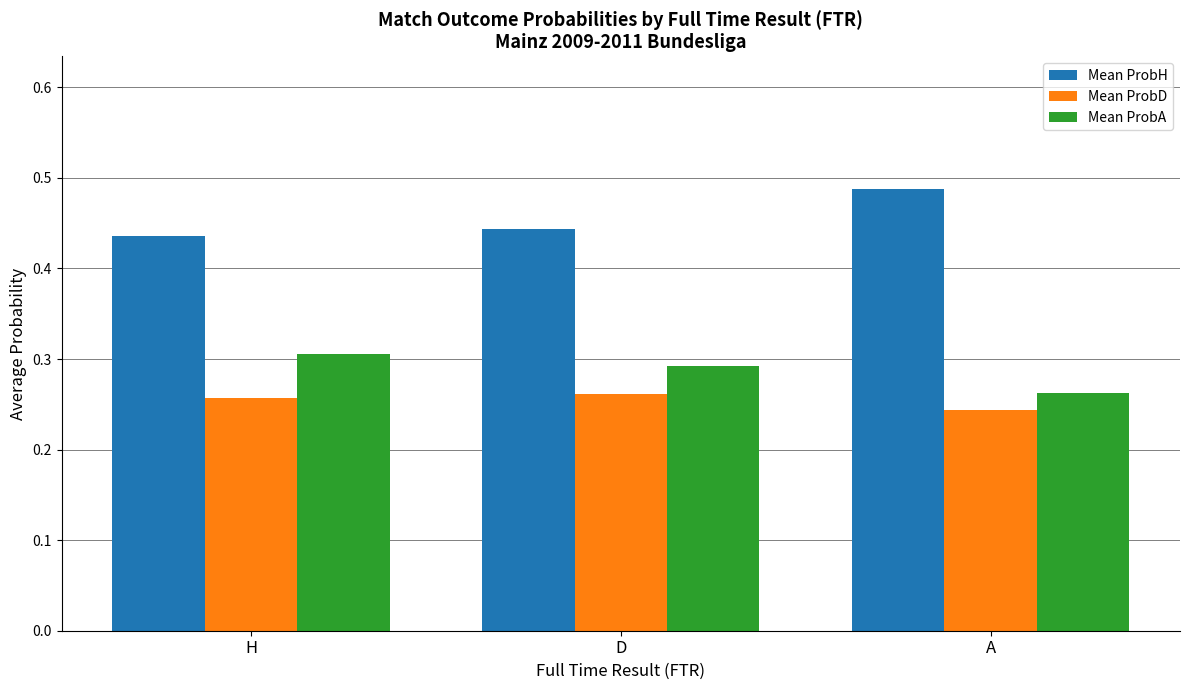

What is the total value across all series at H?

1.0